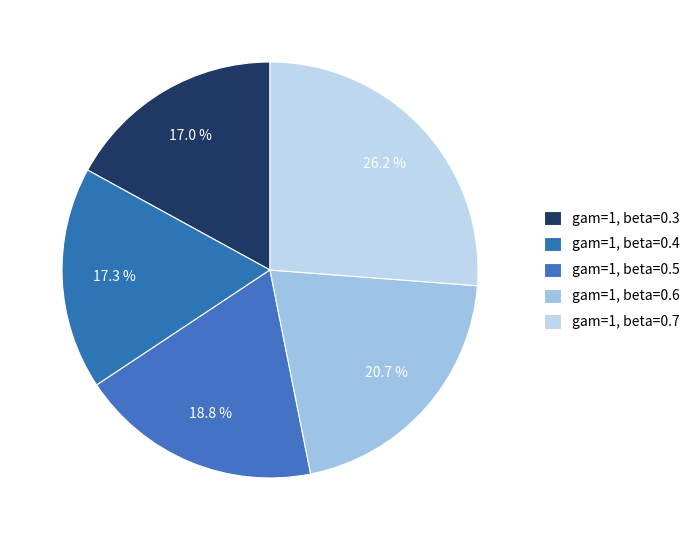

What percentage is the gam=1, beta=0.5 slice, to the nearest percent?

19%